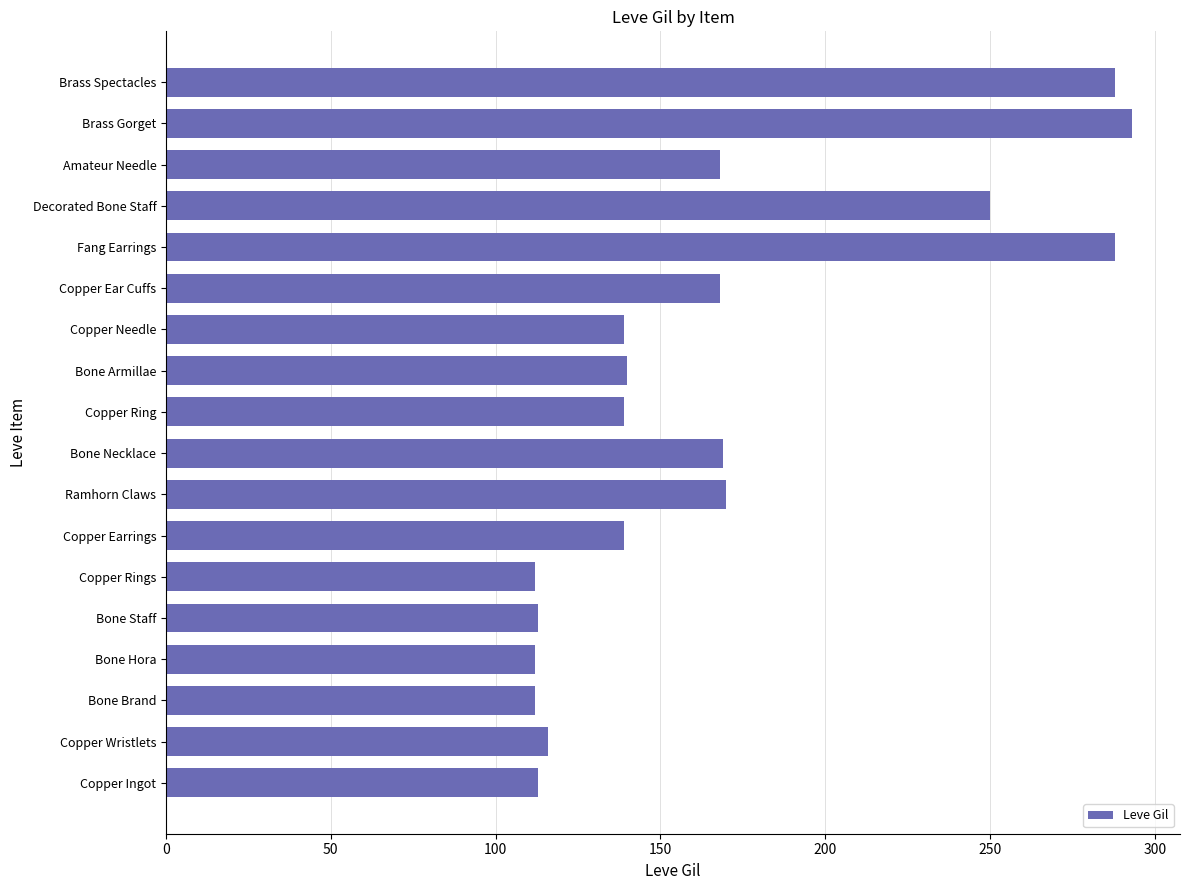

What is the change in value from Copper Ring to Brass Gorget?

+154